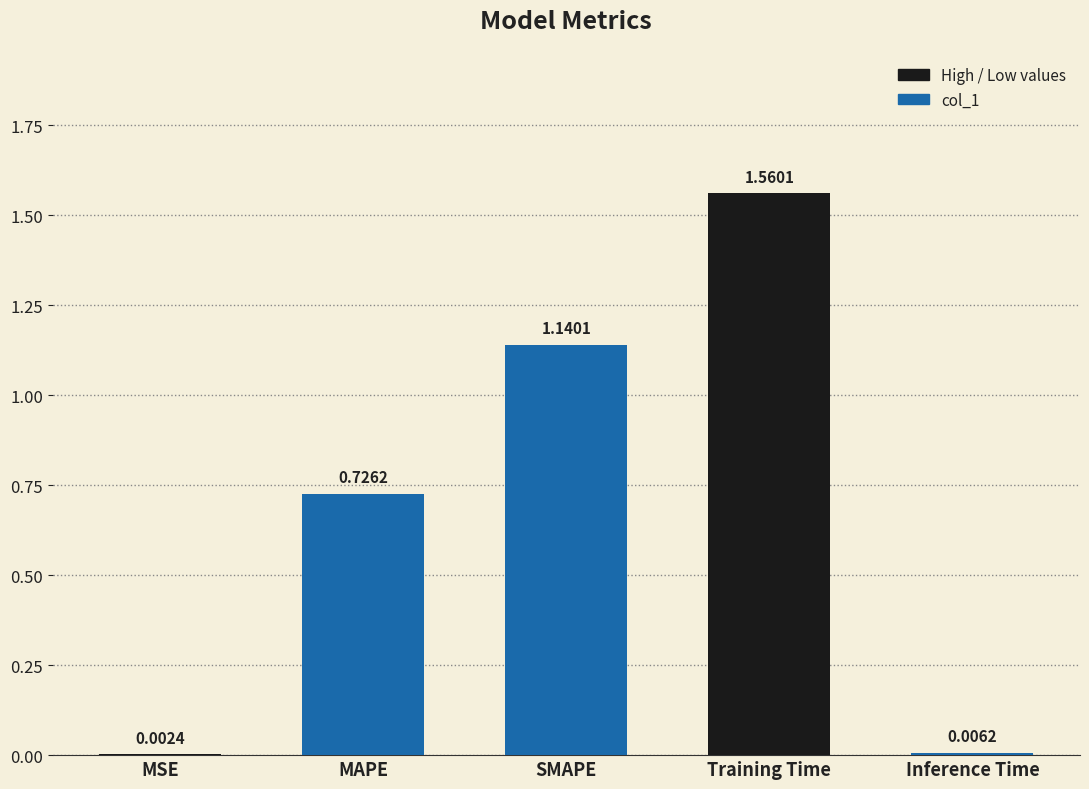

How many data points does each series have?

5